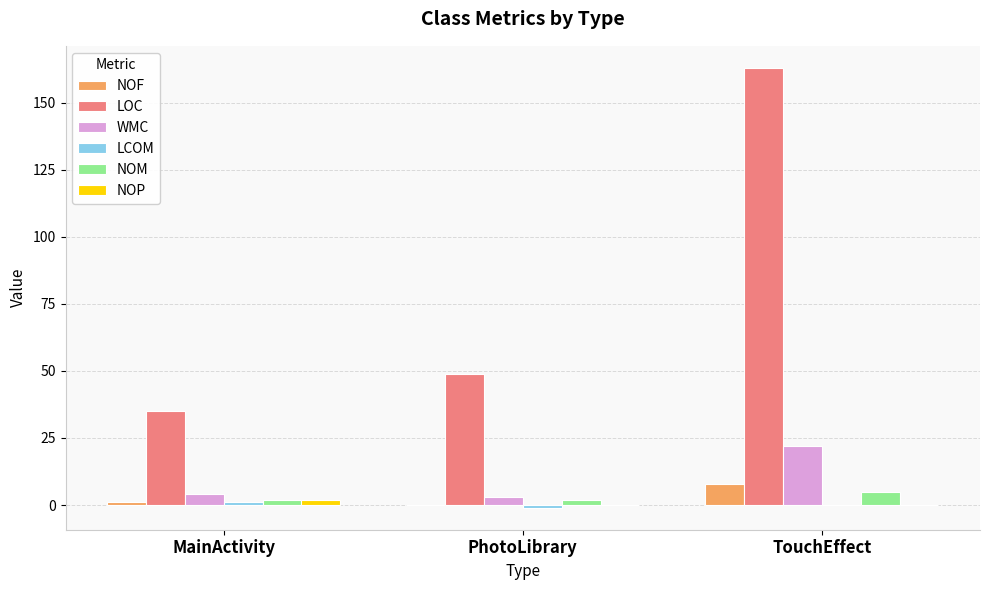

Which series changed the most between MainActivity and TouchEffect?

LOC